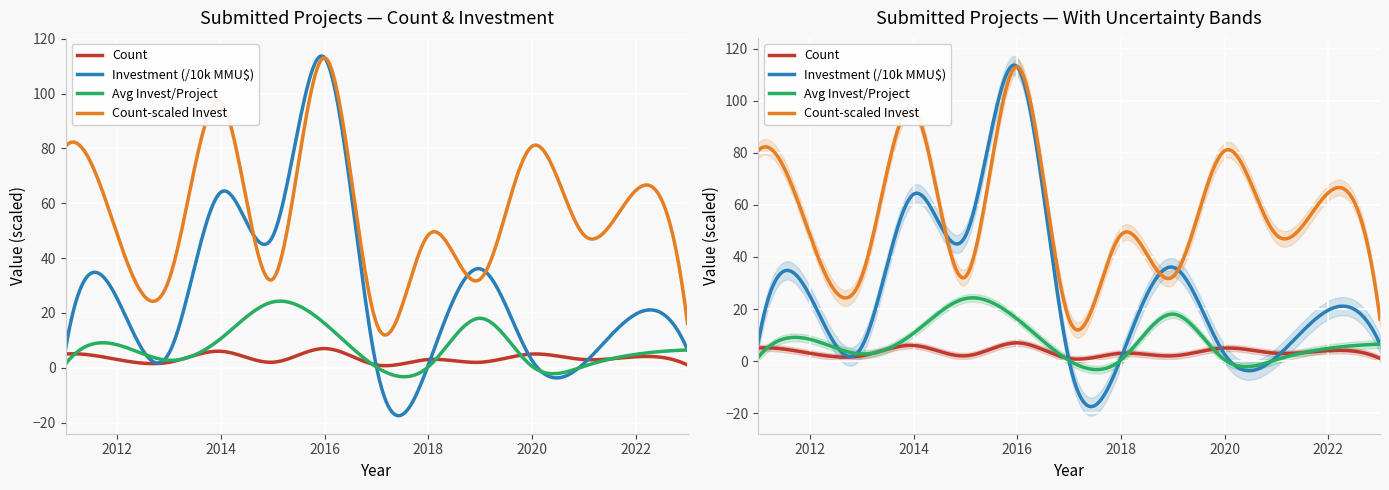

Reading right to left, transcribe all the data shown in this chart.

Count: 1.0	4.0	3.0	5.0	2.0	3.0	1.0	7.0	2.0	6.0	2.0	3.0	5.0
Investment (MMU$, /10000): 6.5	19.5	1.5	2.7	36.1	1.0	0.2	113.1	48.0	64.1	5.4	25.1	6.7